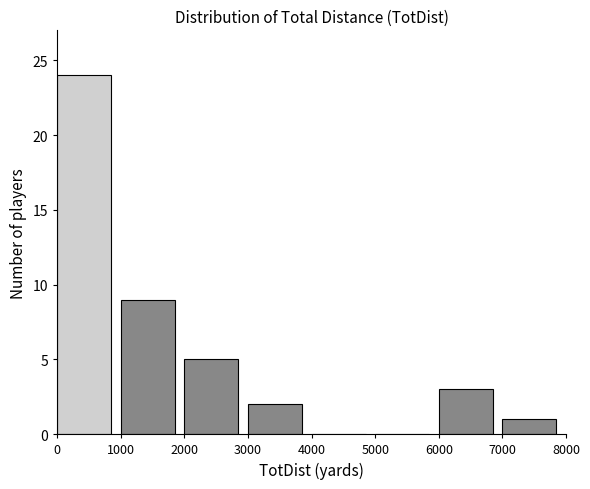

Reading left to right, transcribe this chart: for each bar, give the range it covers on the x-axis and its height. The values are not printed on the chart, so give them approximately, as read against the axis.

0 to 1000: 24
1000 to 2000: 9
2000 to 3000: 5
3000 to 4000: 2
4000 to 5000: 0
5000 to 6000: 0
6000 to 7000: 3
7000 to 8000: 1